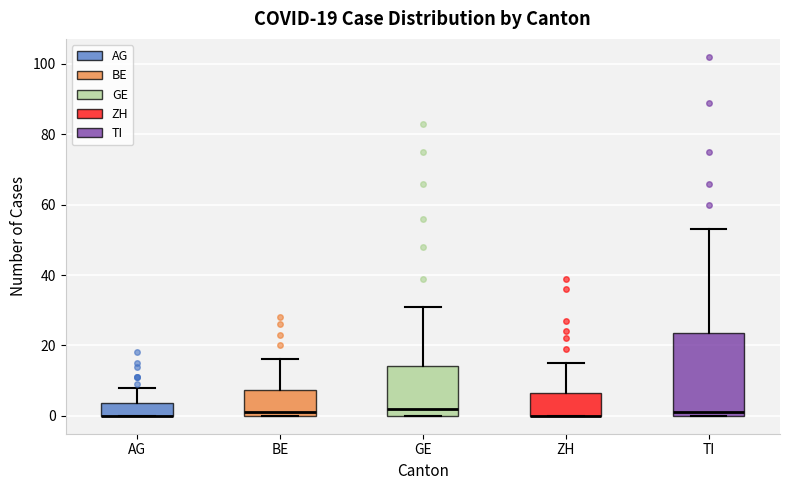

Comparing the boxes themselves (not the whiskers), which one is the tallest?

TI